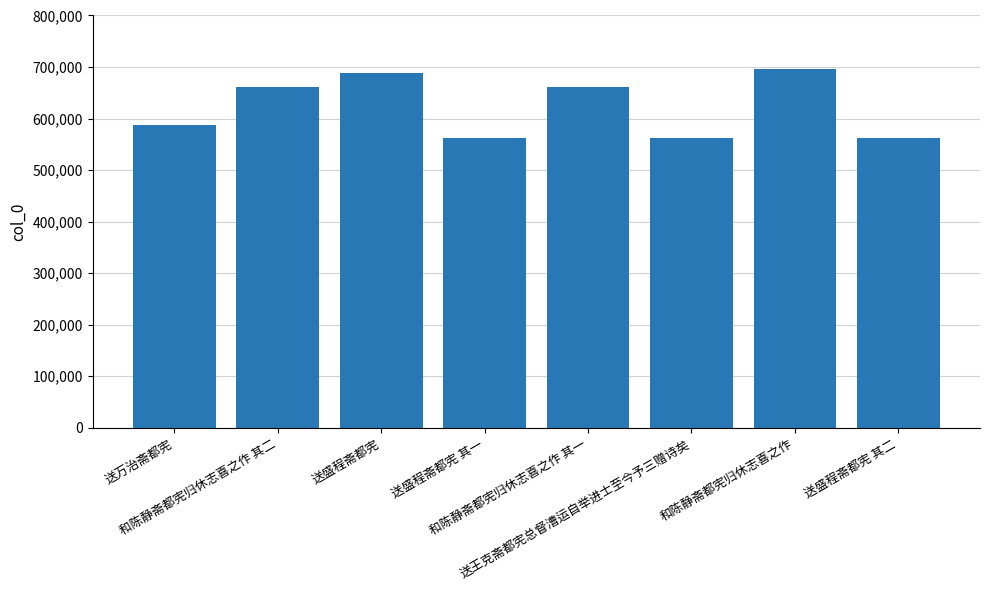

What position from the right is 和陈静斋都宪归休志喜之作?

2